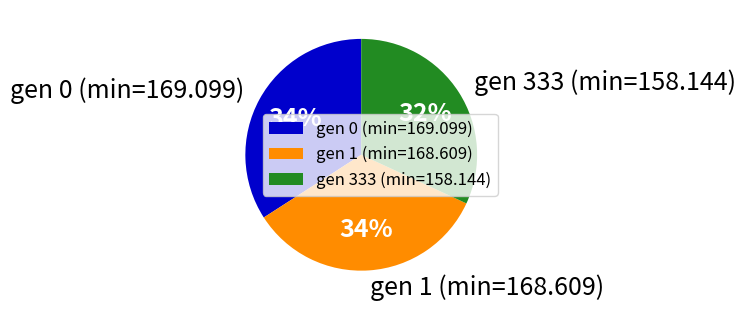

What is the ratio of the value at gen 0 (min=169.099) to the value at gen 1 (min=168.609)?

1.0